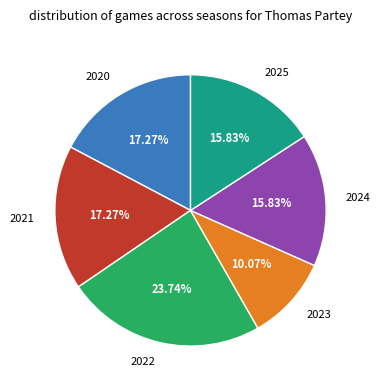

Is the sum of 2025 and 2021 greater than half?

No